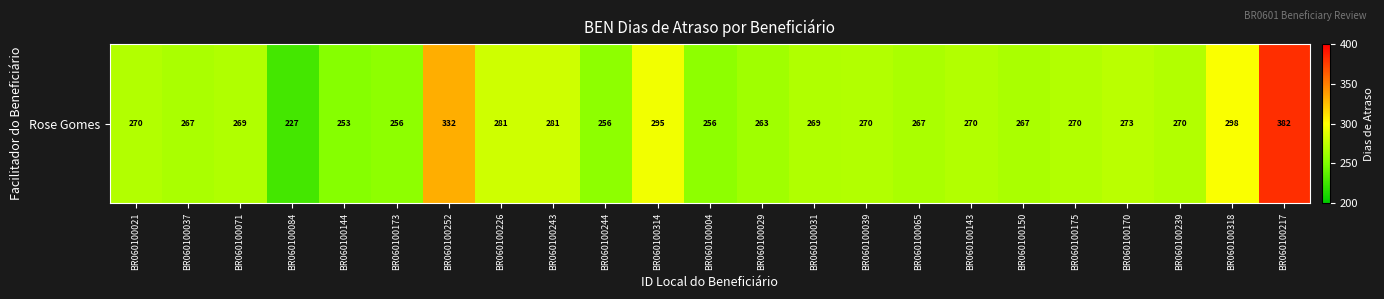

What is the average value?

276